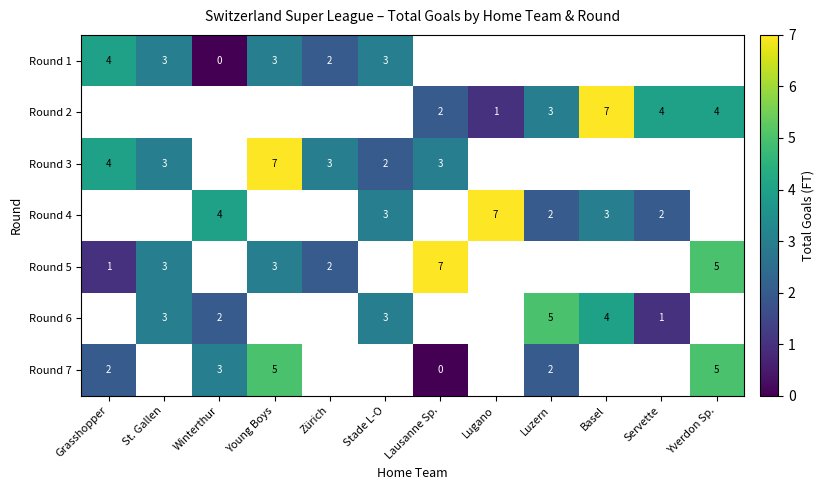

The value of Round 6 at Servette is 1. True or false?

True